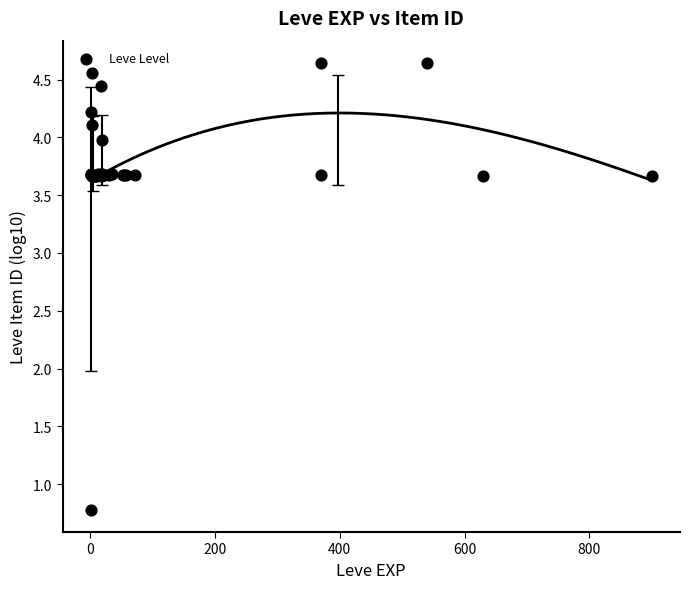

What Y value in the scatter plot is closest to 2?

0.8